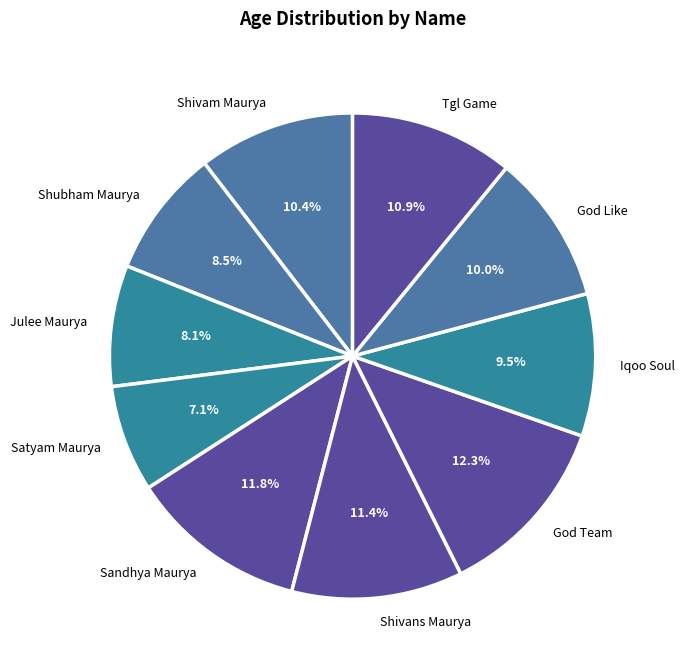

How much of the chart is everything except God Like?

90.0%